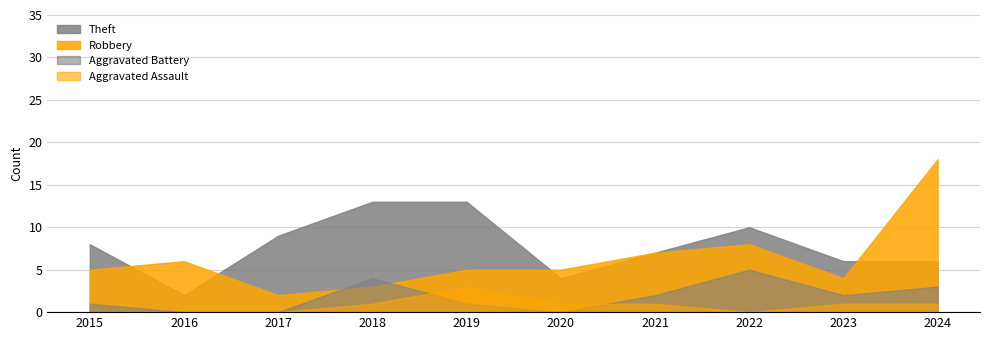

In Aggravated Assault, how many points are lower than both neighbors (excluding endpoints)?

1